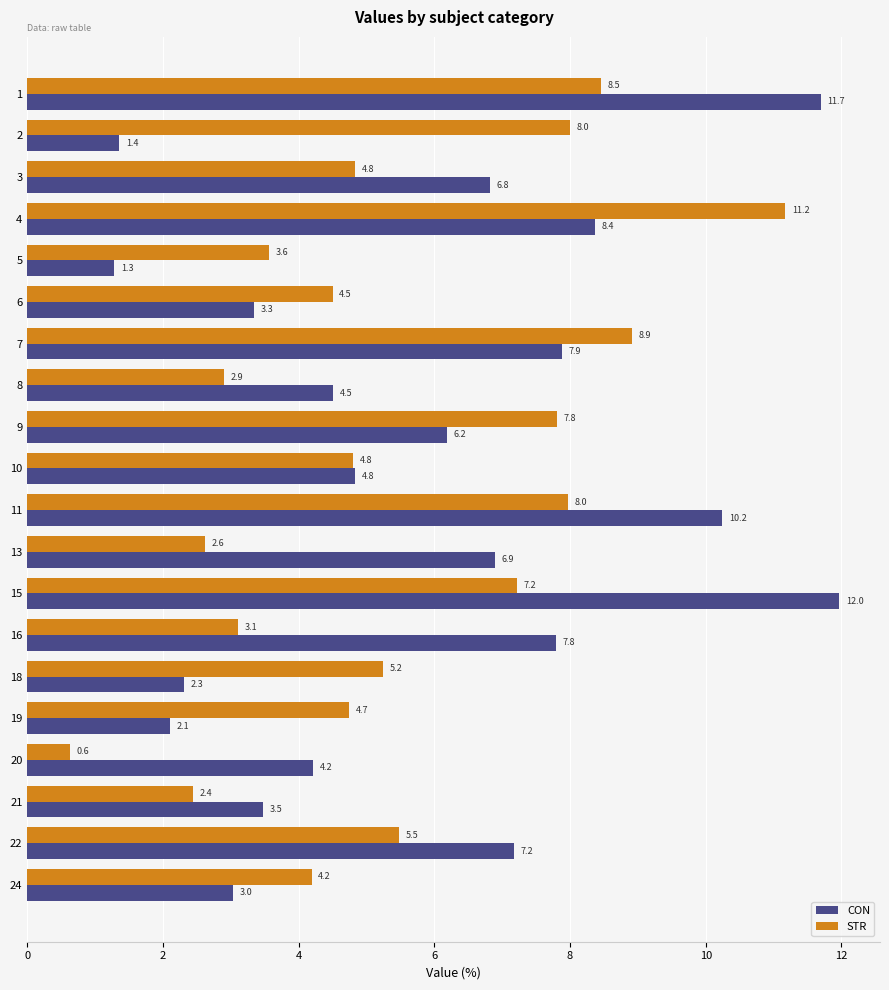

Between 10 and 11, which series saw the biggest shift?

CON